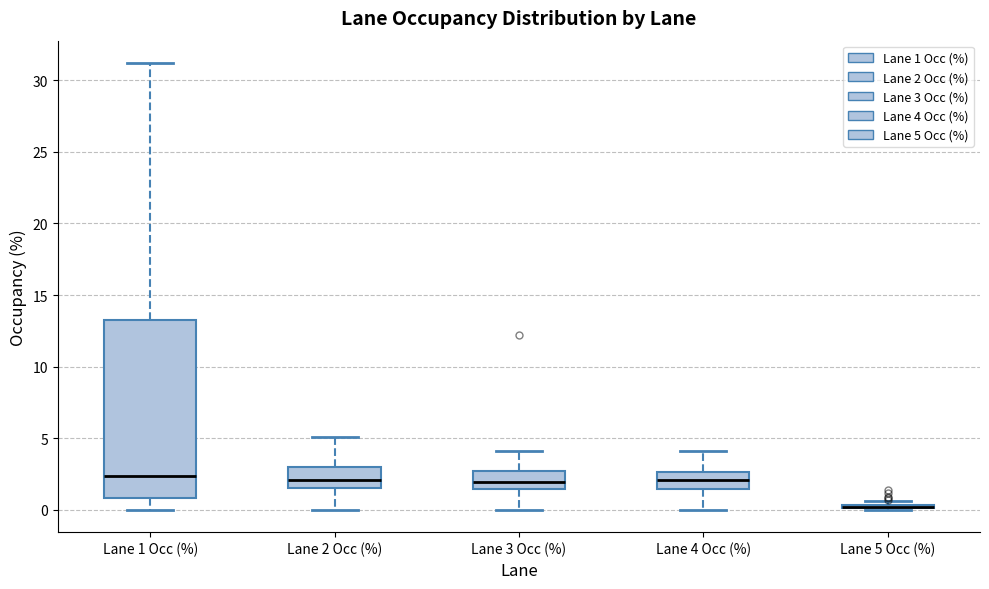

Which box is the tallest, from its lower edge to its upper edge?

Lane 1 Occ (%)